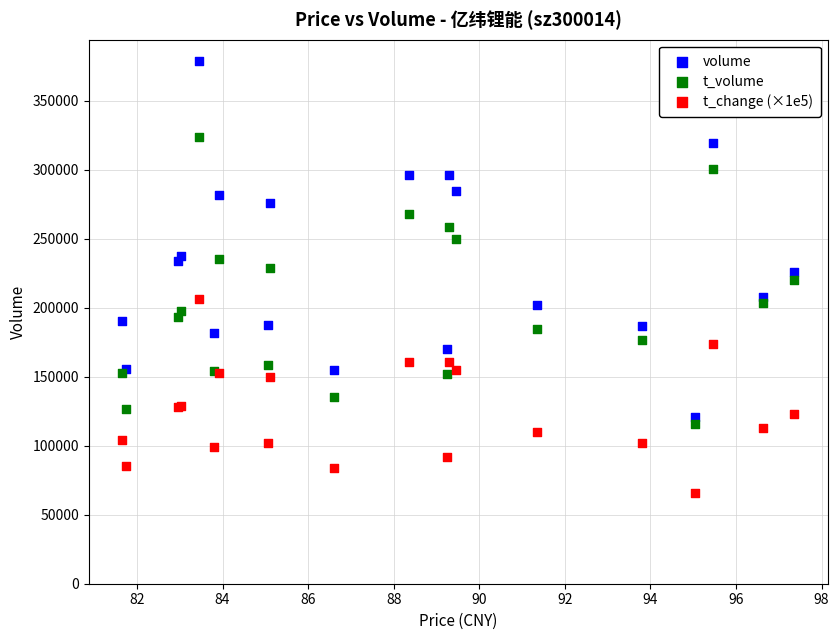

Which series has the largest Y range (max minus min)?

volume